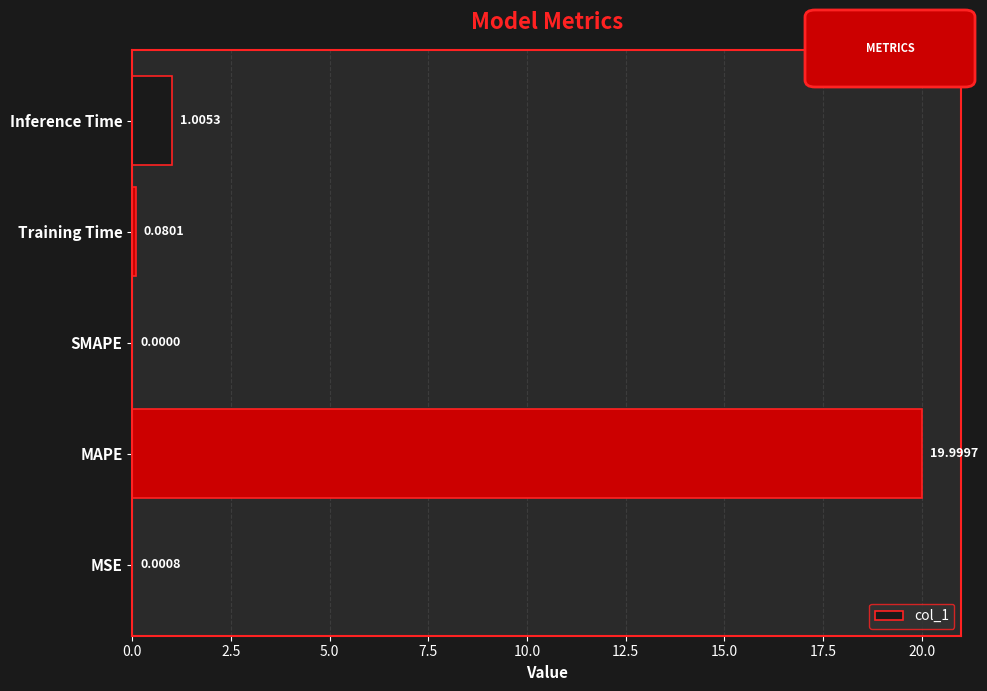

What is the sum of all values?

21.1